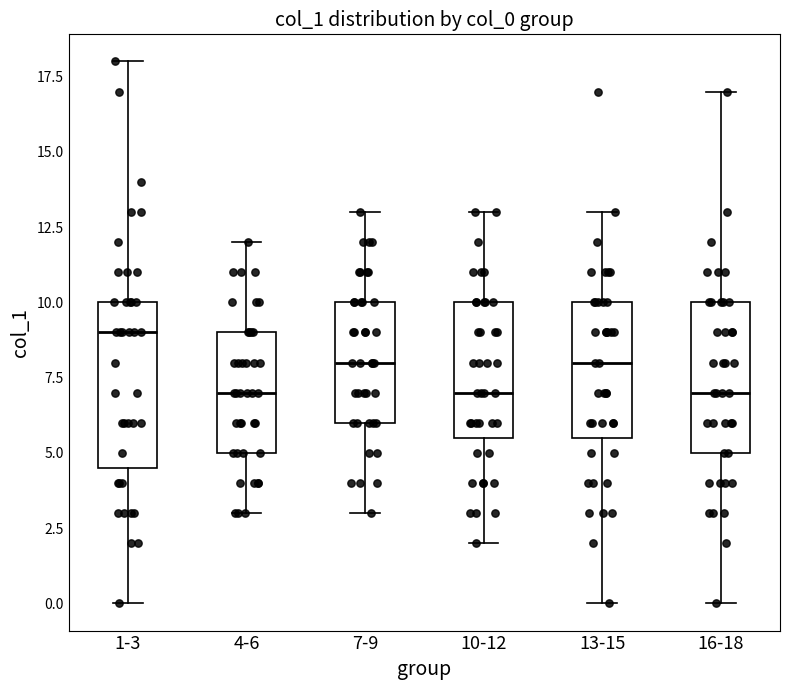

Reading left to right, read every box against the y-axis: the position of its median line, the range the box covers, and the ends of its whiskers. The values are not printed on the chart, so give them approximately, as read against the axis.

1-3: median 9.0, box 4.5 to 10.0, whiskers 0.0 to 18.0
4-6: median 7.0, box 5.0 to 9.0, whiskers 3.0 to 12.0
7-9: median 8.0, box 6.0 to 10.0, whiskers 3.0 to 13.0
10-12: median 7.0, box 5.5 to 10.0, whiskers 2.0 to 13.0
13-15: median 8.0, box 5.5 to 10.0, whiskers 0.0 to 13.0
16-18: median 7.0, box 5.0 to 10.0, whiskers 0.0 to 17.0